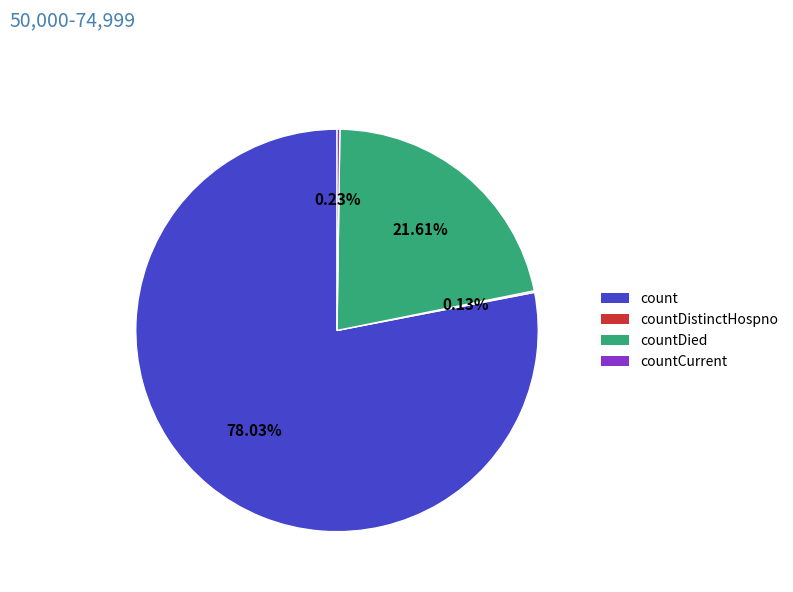

Which slice is the largest?

count